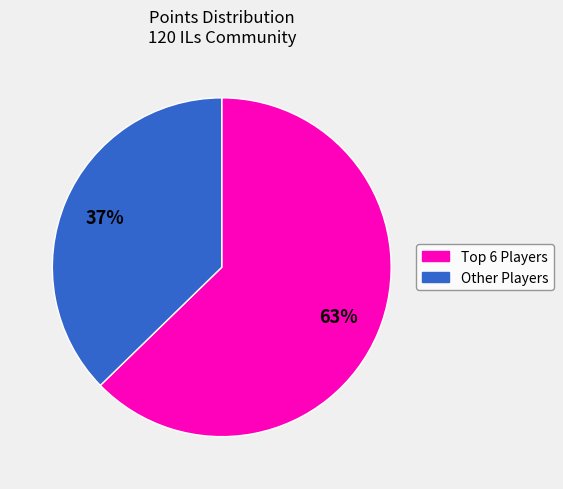

Does any single category account for the majority?

Yes